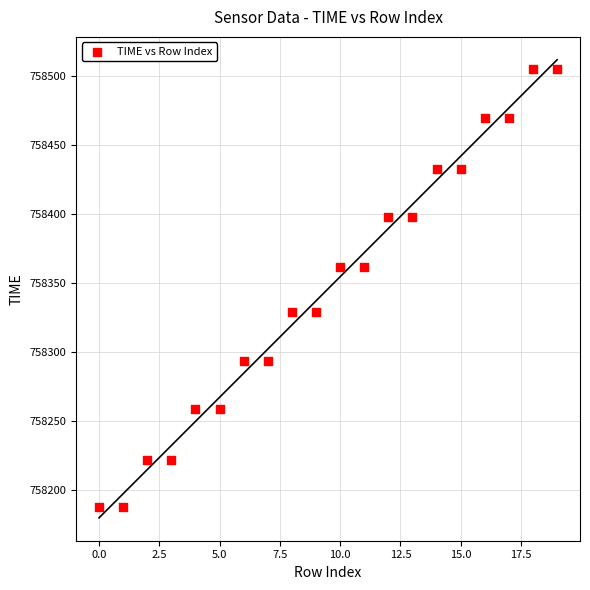

What is the range of Y values (max minus min)?

317